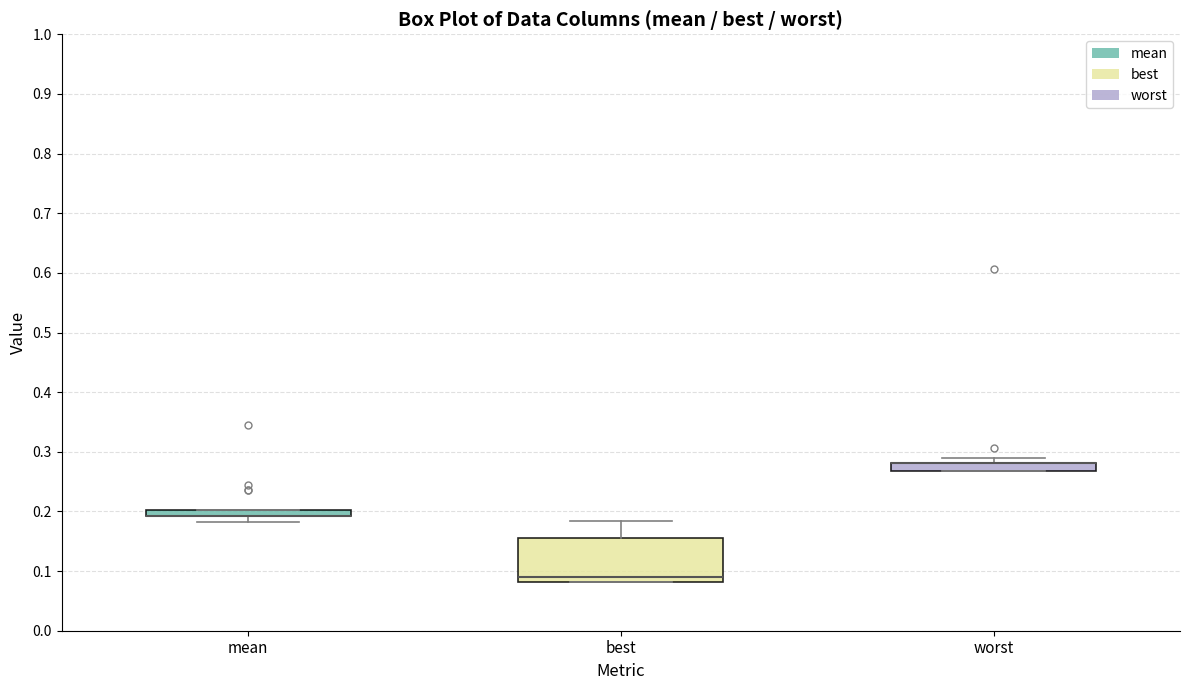

Where is the upper edge of the box for mean on the y-axis? The values are not printed on the chart, so give them approximately, as read against the axis.

0.20